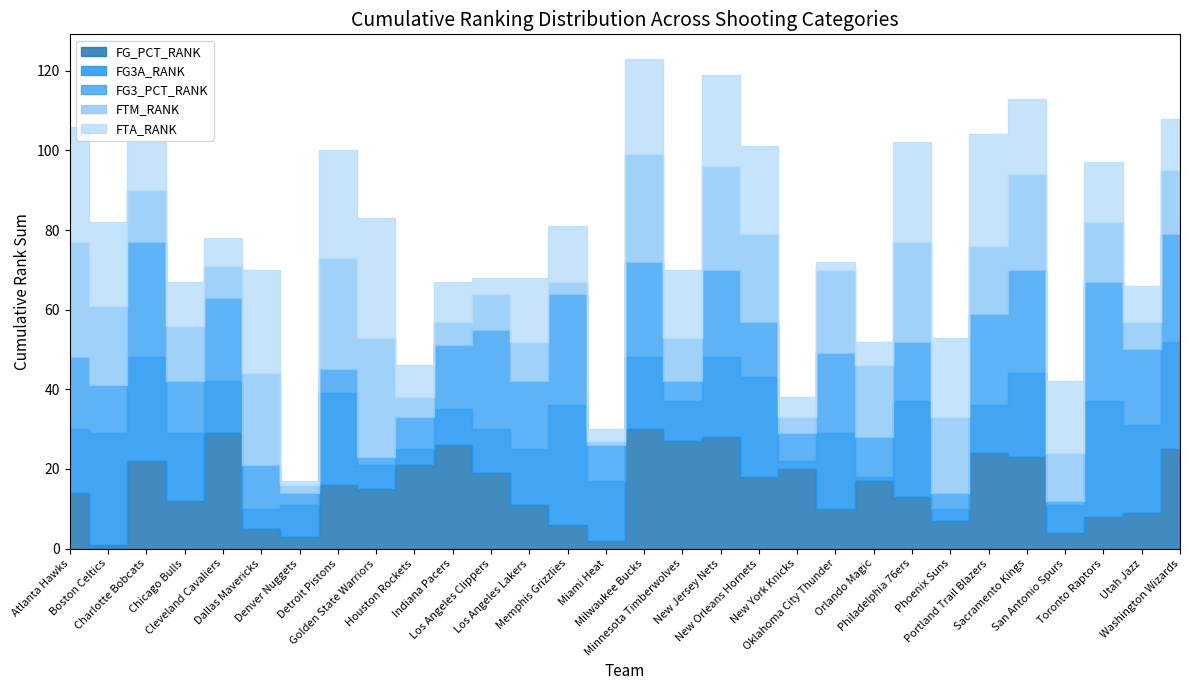

At which label does FG3A_RANK reach its minimum?

Orlando Magic